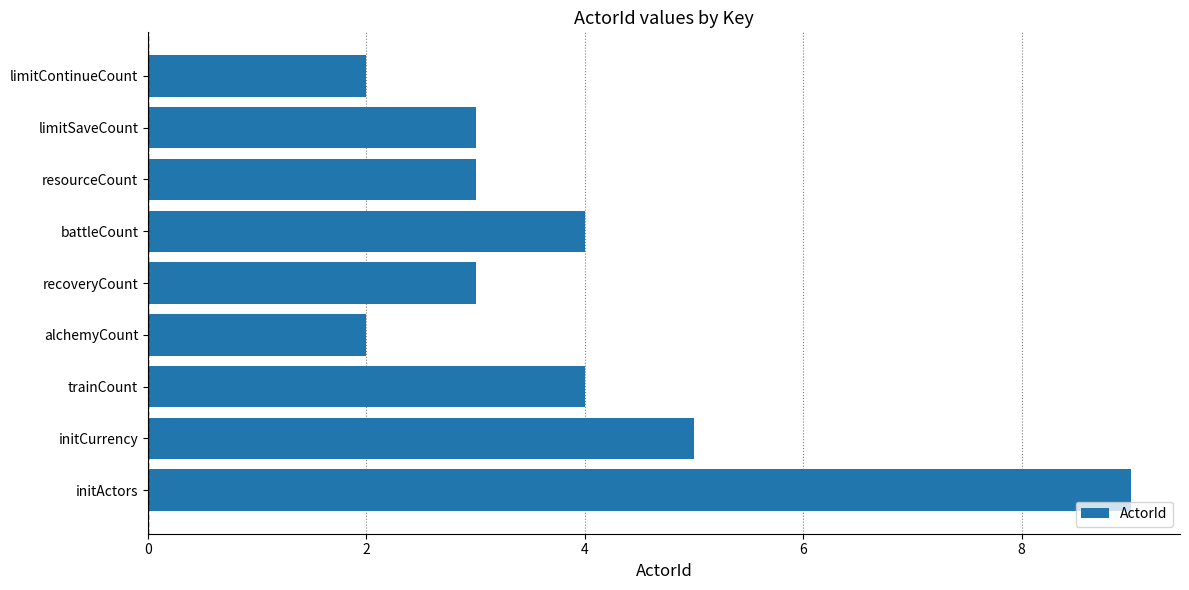

Does the chart contain any negative values?

No